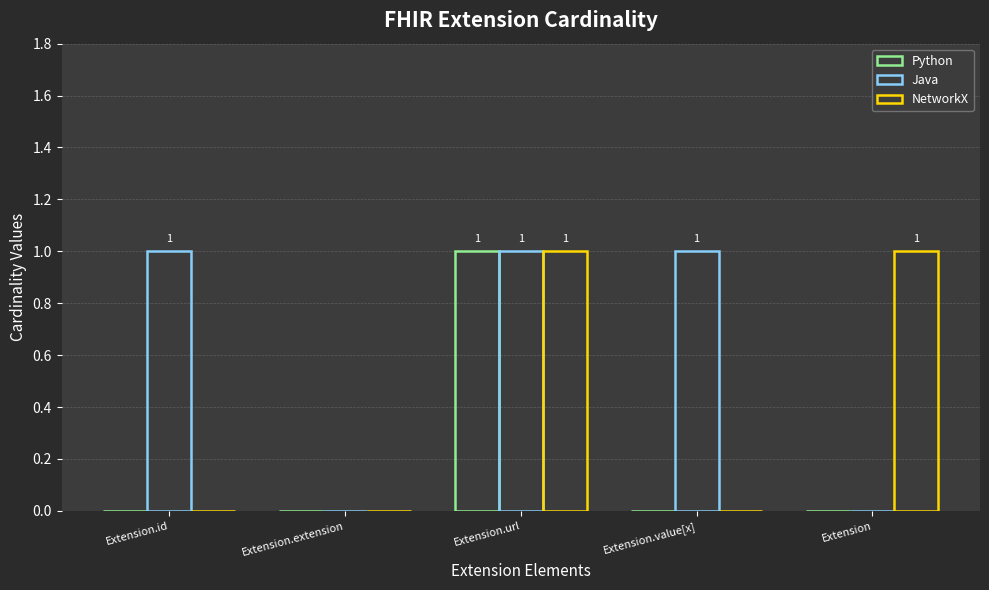

What is the label of the 3rd bar from the left?

Extension.url